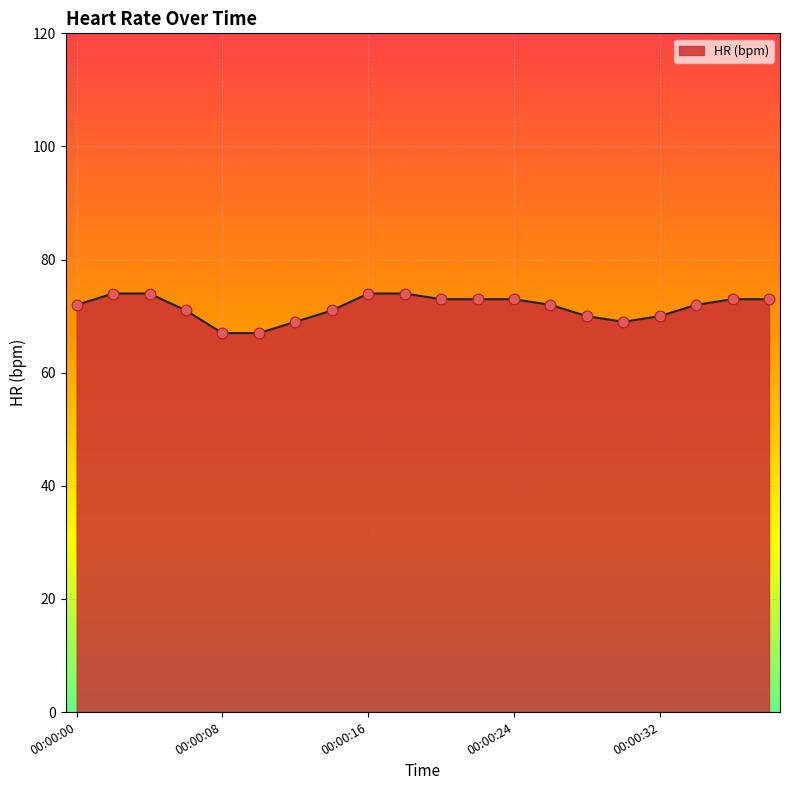

What is the greatest value displayed?

74